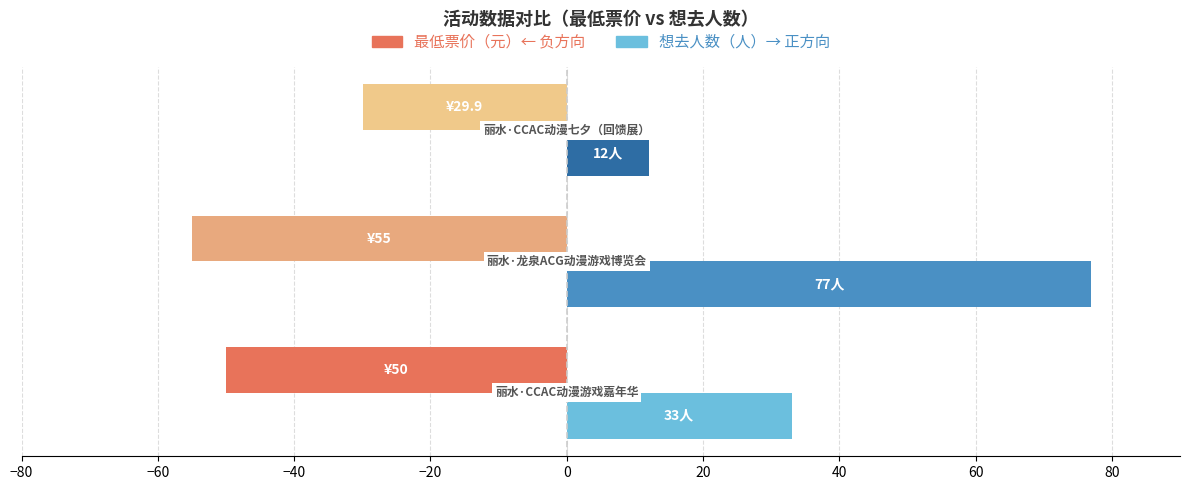

What is the greatest value displayed?

77.0